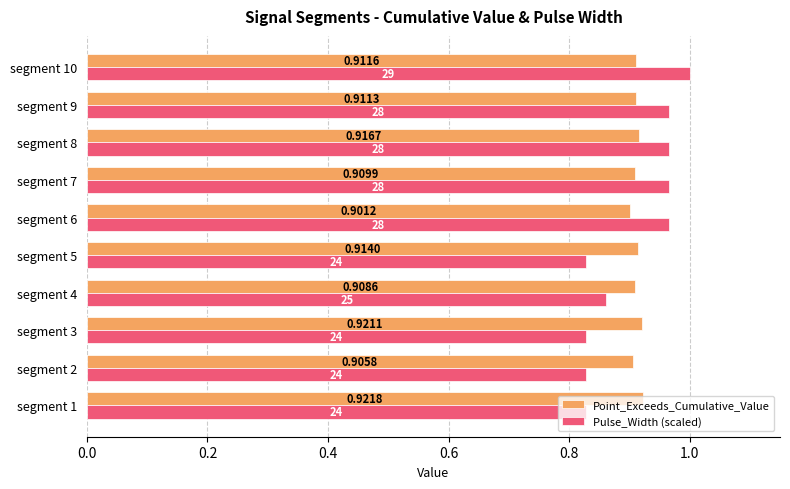

Which series has the largest range (max minus min)?

Pulse_Width (scaled)